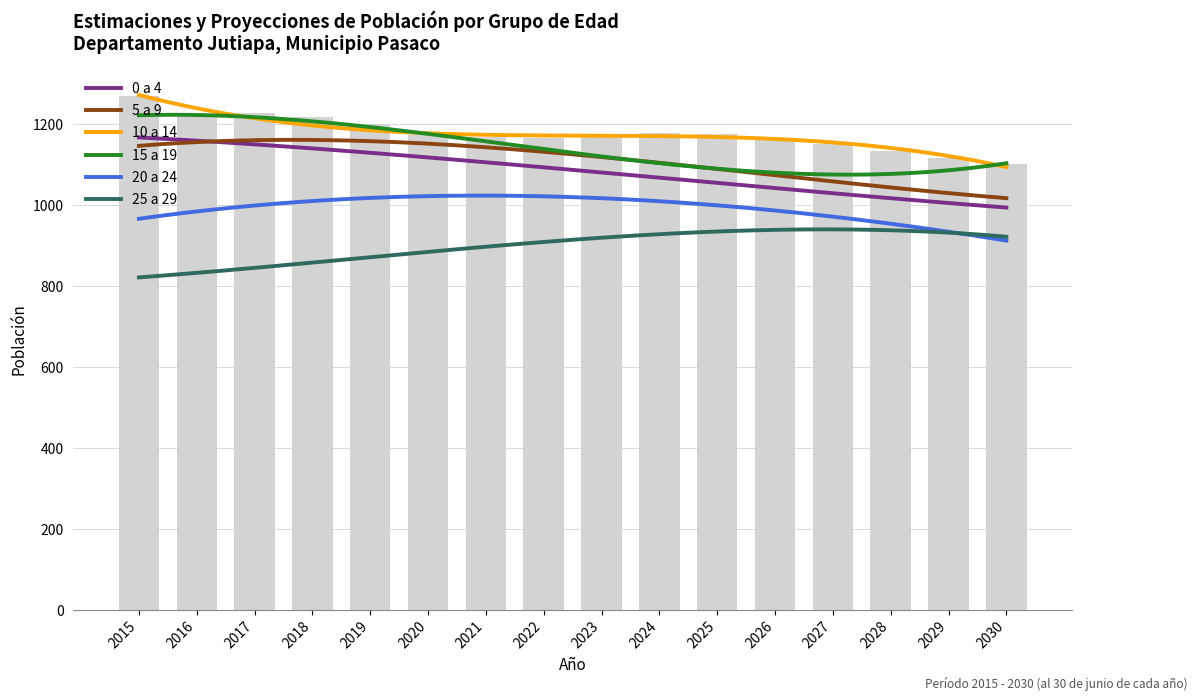

At which category is the sum across all series the highest?

2015